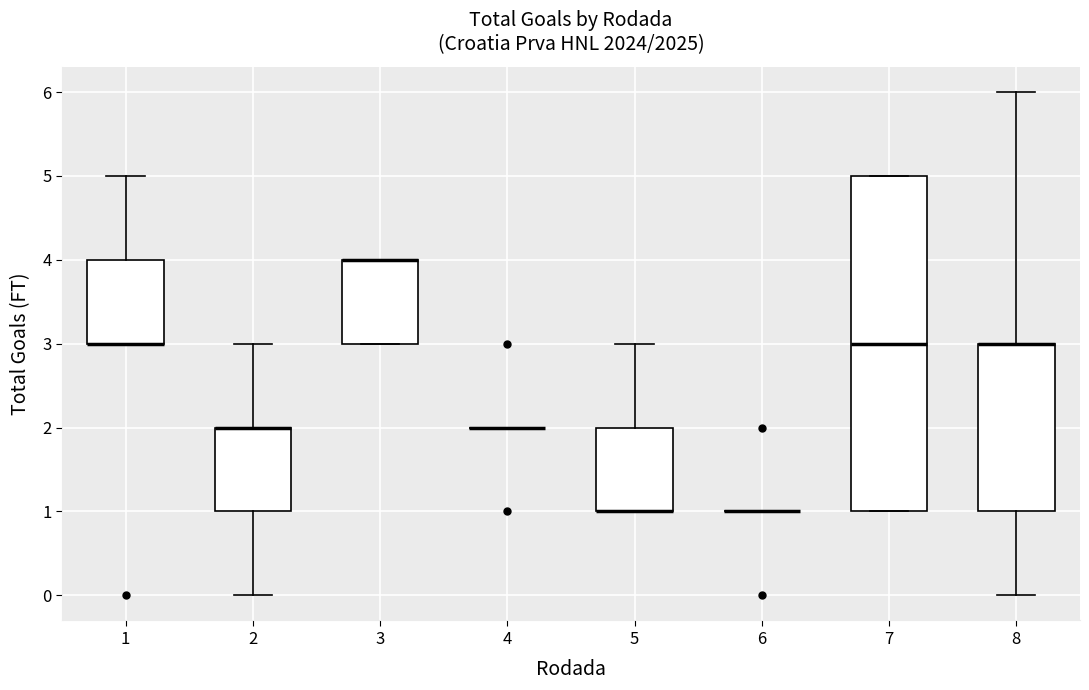

Reading left to right, transcribe this box plot: for each box, give where its median line is, the range the box spans, and where its two whiskers end, as read against the y-axis. The values are not printed on the chart, so give them approximately, as read against the axis.

1: median 3 (drawn on the box's lower edge), box 3 to 4, whiskers 3 to 5
2: median 2 (drawn on the box's upper edge), box 1 to 2, whiskers 0 to 3
3: median 4 (drawn on the box's upper edge), box 3 to 4, whiskers 3 to 4
4: box collapsed to a line at 2, whiskers 2 to 2
5: median 1 (drawn on the box's lower edge), box 1 to 2, whiskers 1 to 3
6: box collapsed to a line at 1, whiskers 1 to 1
7: median 3, box 1 to 5, whiskers 1 to 5
8: median 3 (drawn on the box's upper edge), box 1 to 3, whiskers 0 to 6